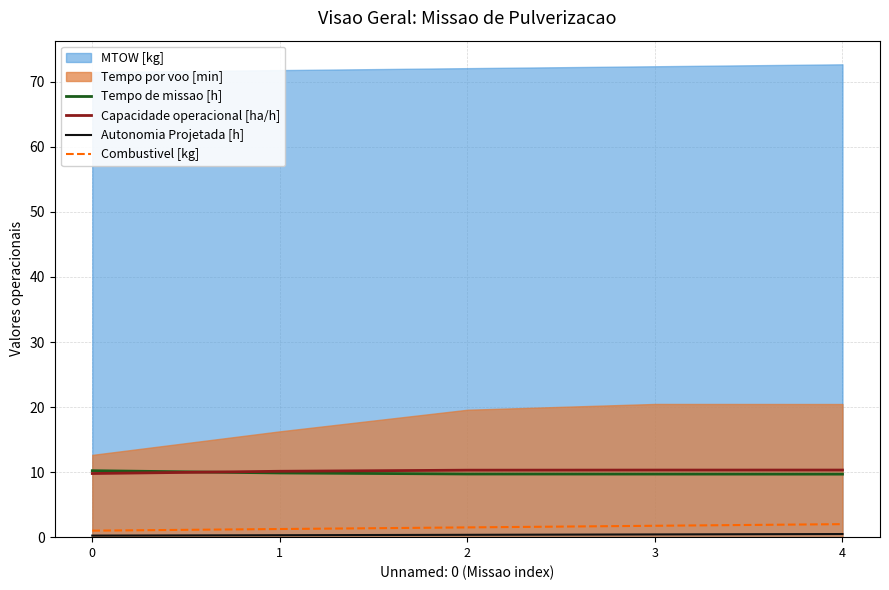

Count the Combustivel [kg] values in the range 1 to 2.

5